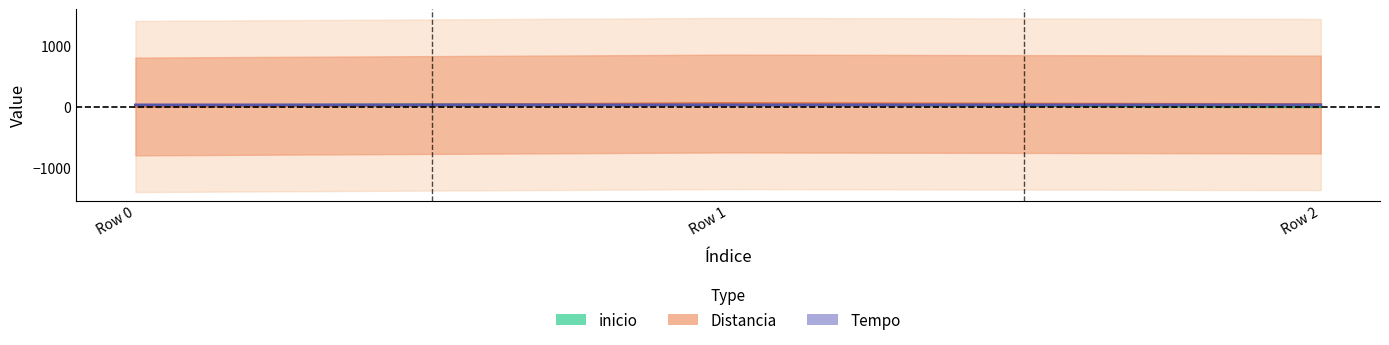

What is the sum of all Tempo values?

111.0